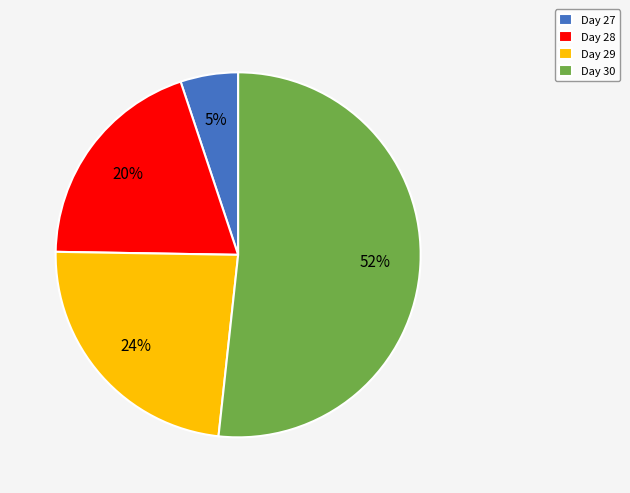

Rank the categories by value from highest to lowest.

Day 30, Day 29, Day 28, Day 27